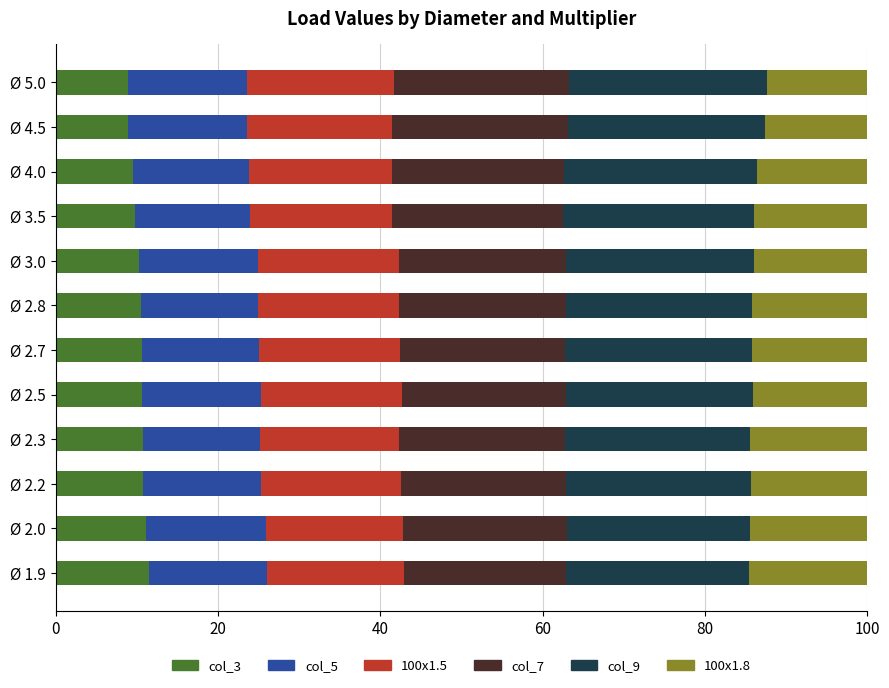

What are all the series names shown in the legend?

col_3, col_5, 100x1.5, col_7, col_9, 100x1.8